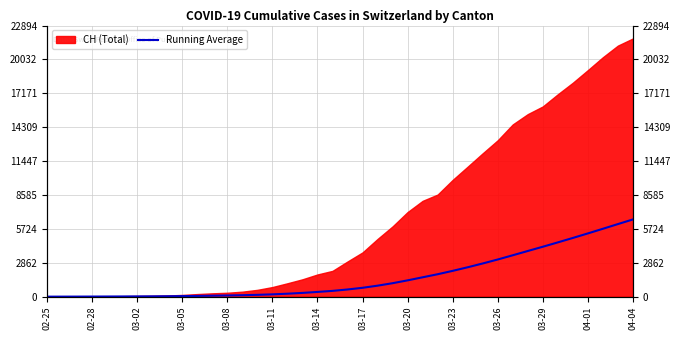

How many values are above zero?

39